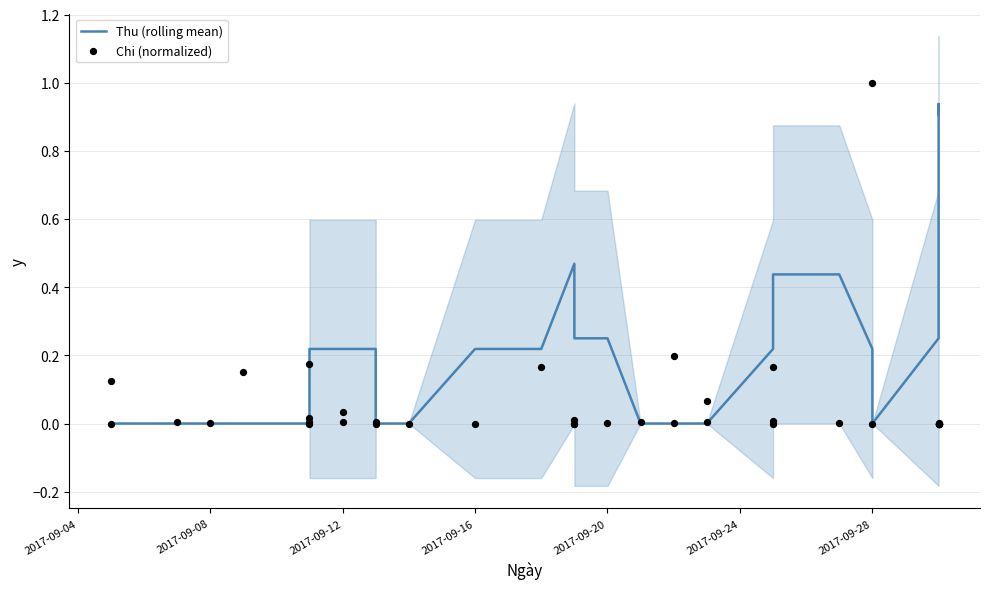

Which series has the largest total across all categories?

Thu (rolling mean)